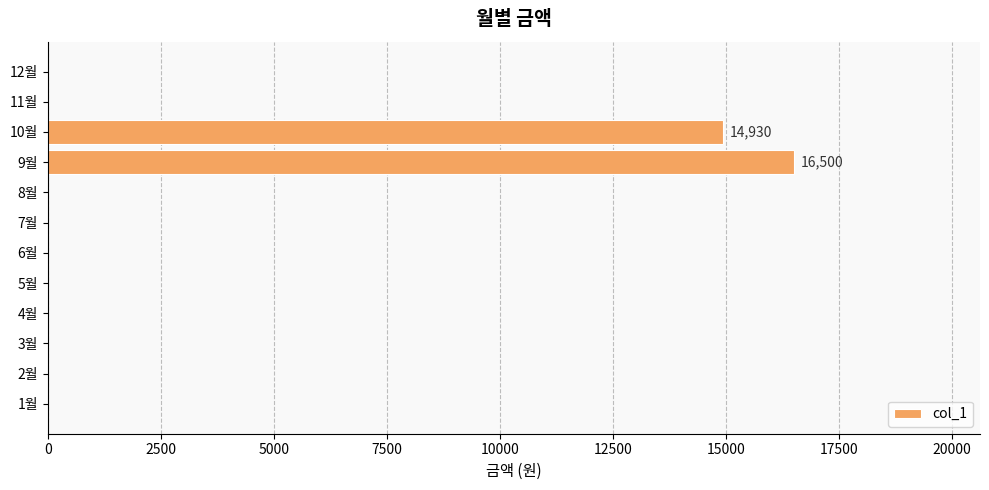

Between 4월 and 10월, which is larger?

10월